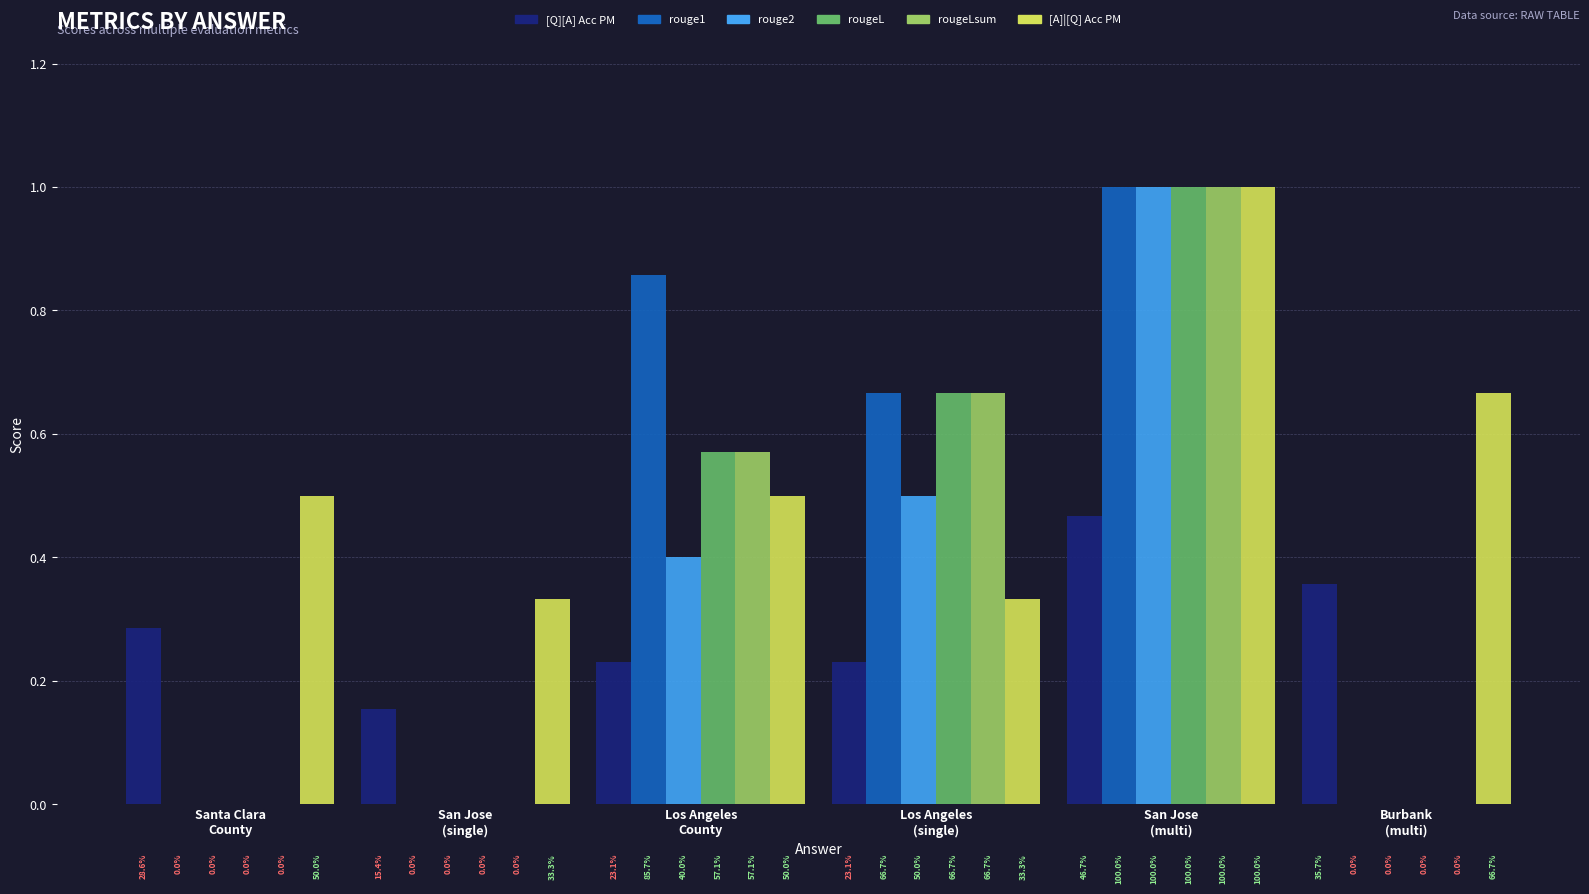

How many groups of bars are there?

6